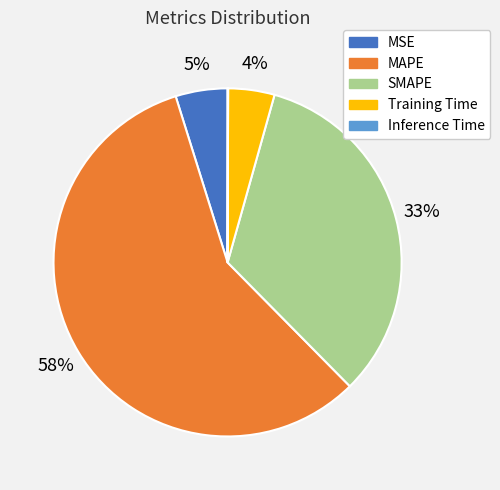

To the nearest percent, what percentage of the pie is Training Time?

4%